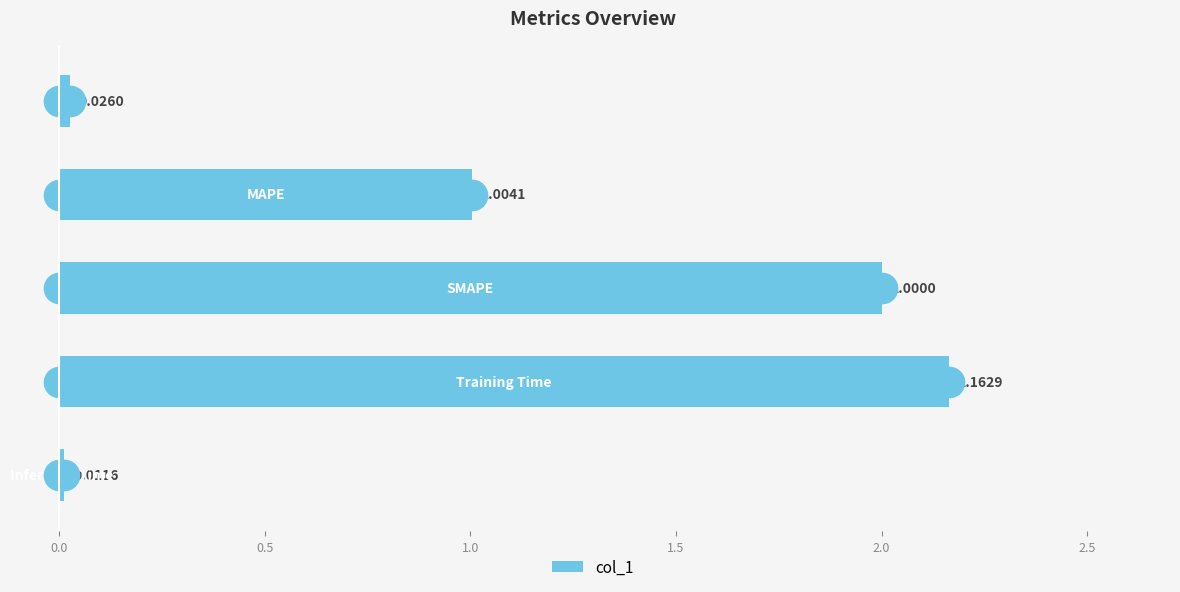

Count the number of data series in this chart.

1